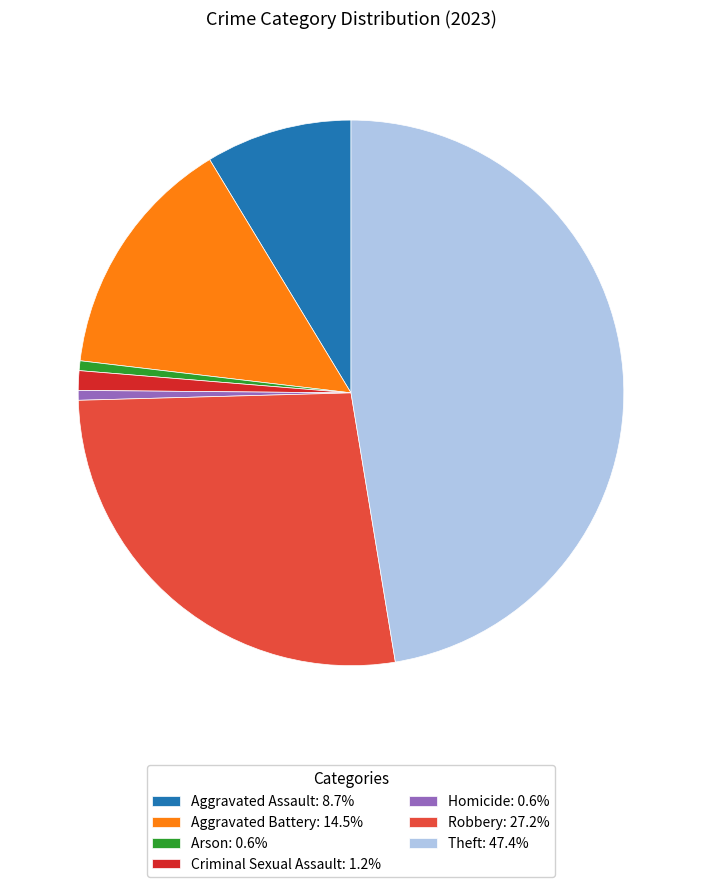

What is the largest slice in the pie chart?

Theft